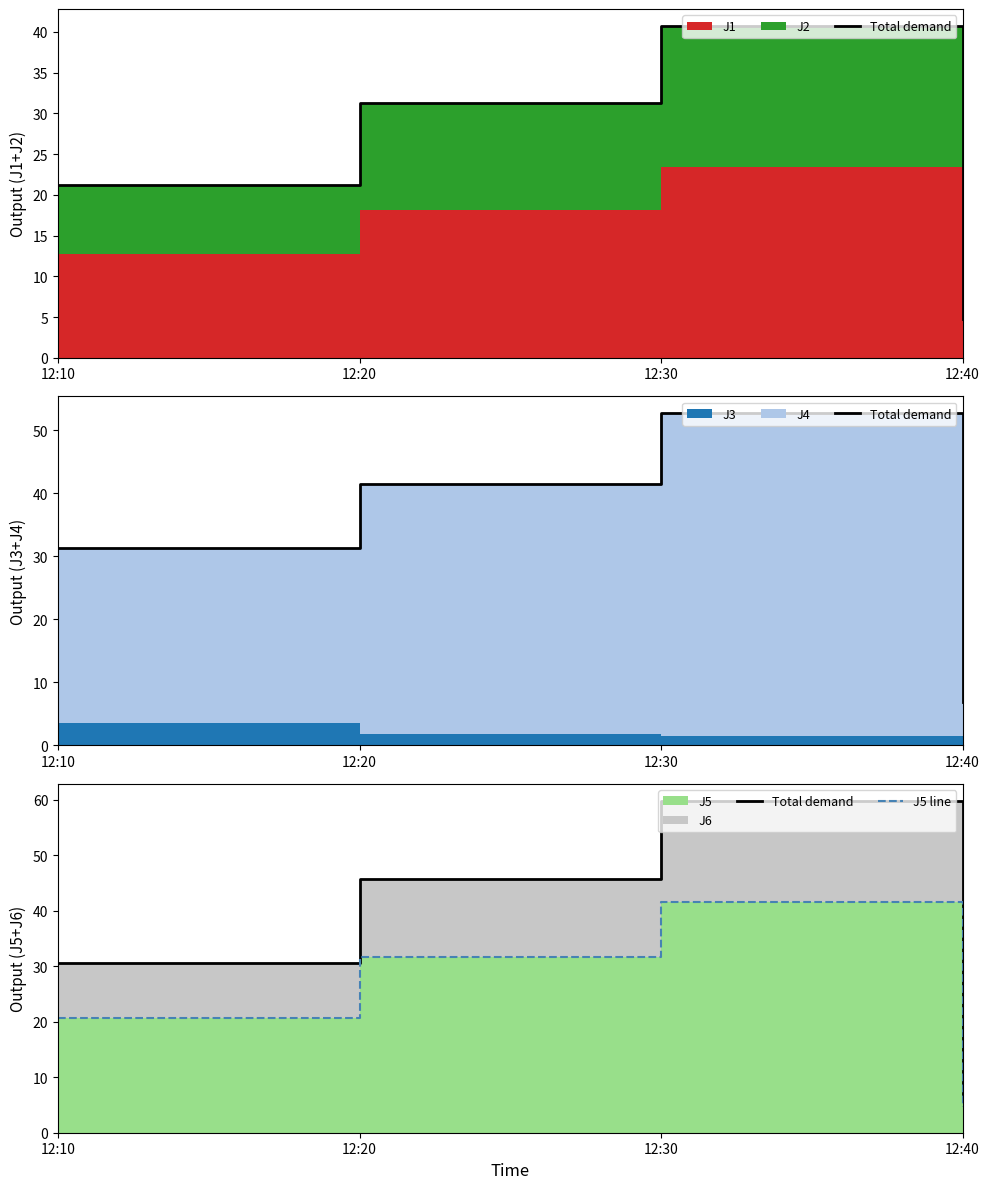

Reading right to left, extract all data points from this chart.

Total demand: 12:40=6.7	12:30=59.9	12:20=45.7	12:10=30.6
J5 line: 12:40=4.6	12:30=41.5	12:20=31.6	12:10=20.8